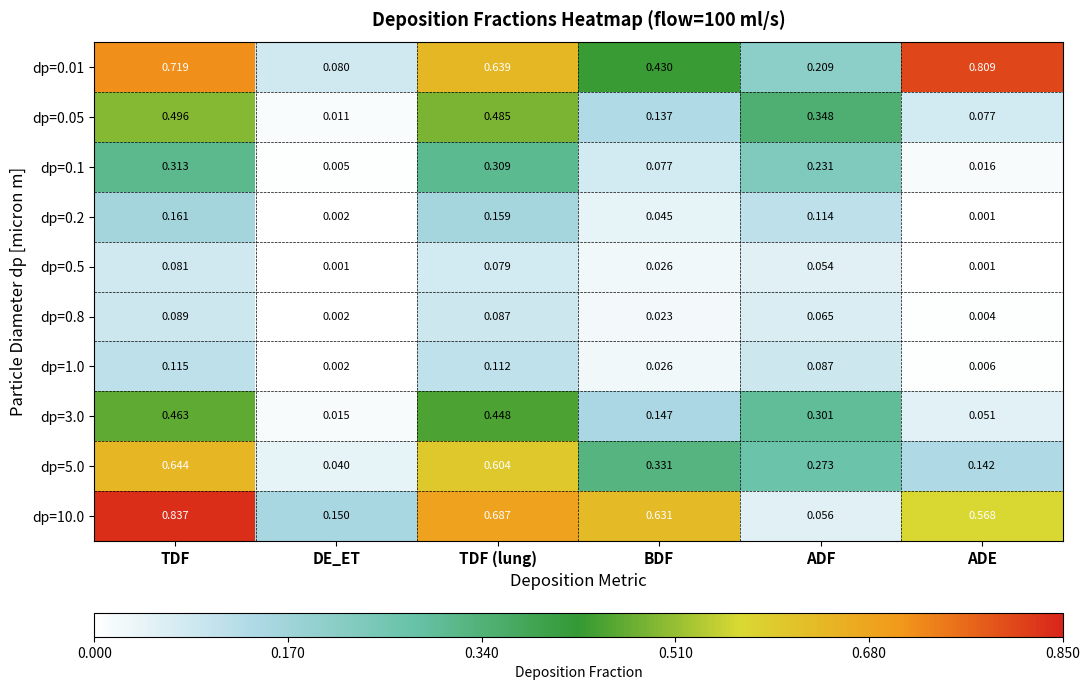

List the labels in order of dp=5.0 value, largest first.

TDF, TDF (lung), BDF, ADF, ADE, DE_ET